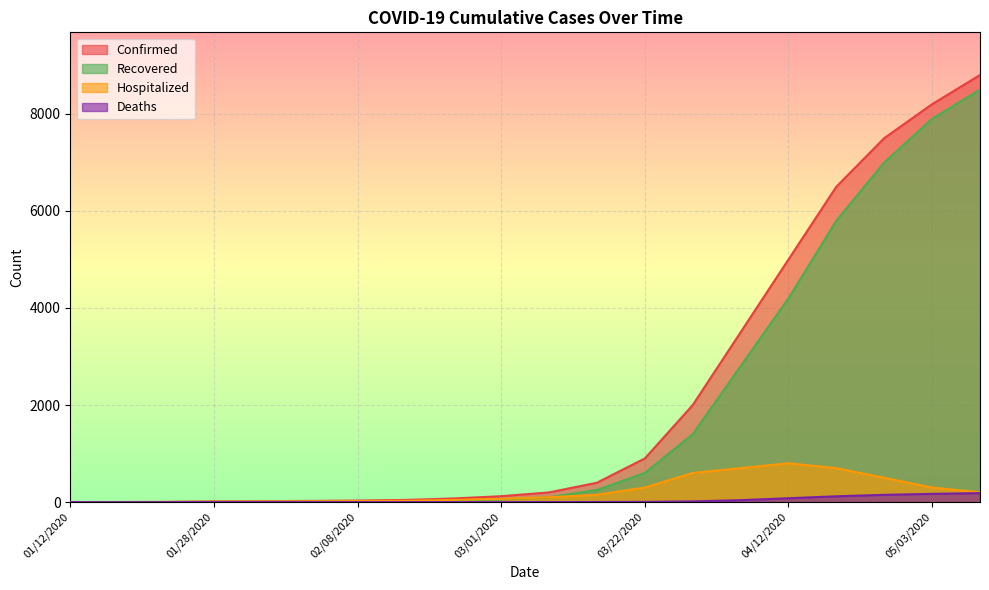

Where is Hospitalized nearest to the value 400?

03/22/2020